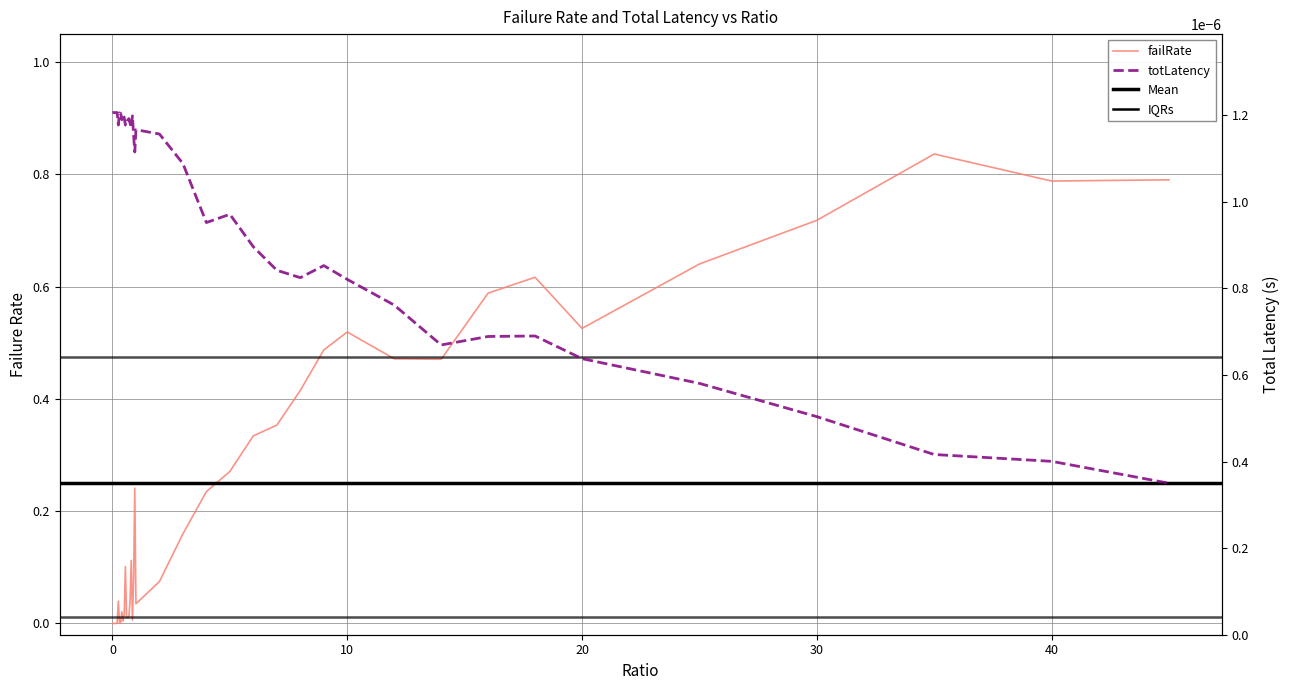

Reading right to left, what are all the values shown in this chart?

failRate: 0.8	0.8	0.8	0.7	0.6	0.5	0.6	0.6	0.5	0.5	0.5	0.5	0.4	0.4	0.3	0.3	0.2	0.2	0.1	0.0	0.2	0.1	0.0	0.1	0.0	0.0	0.0	0.0	0.1	0.0	0.0	0.0	0.0	0.0	0.0	0.0	0.0	0.0	0.0	0.0
totLatency: 0.0	0.0	0.0	0.0	0.0	0.0	0.0	0.0	0.0	0.0	0.0	0.0	0.0	0.0	0.0	0.0	0.0	0.0	0.0	0.0	0.0	0.0	0.0	0.0	0.0	0.0	0.0	0.0	0.0	0.0	0.0	0.0	0.0	0.0	0.0	0.0	0.0	0.0	0.0	0.0